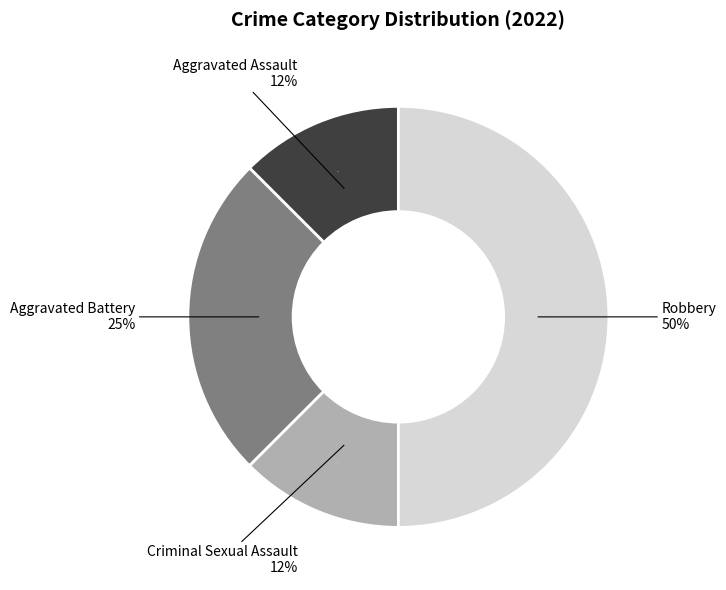

Rank the categories by value from lowest to highest.

Aggravated Assault, Criminal Sexual Assault, Aggravated Battery, Robbery